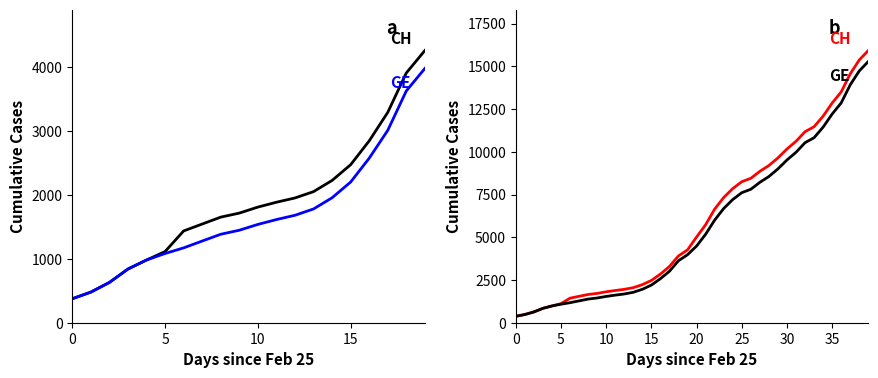

True or false: CH and GE intersect in this chart.

False